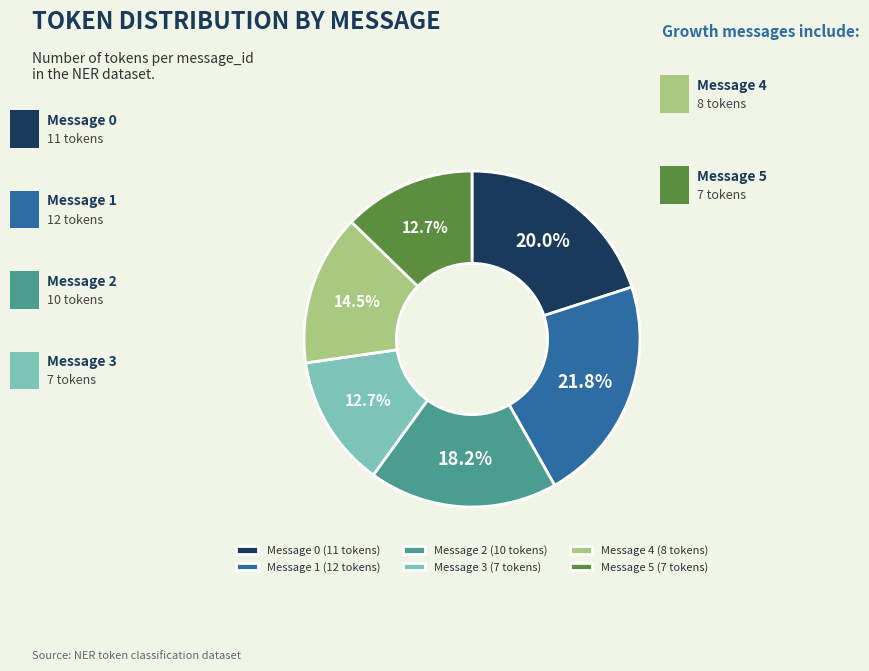

What is the ratio of the value at Message 4 (8 tokens) to the value at Message 2 (10 tokens)?

0.8